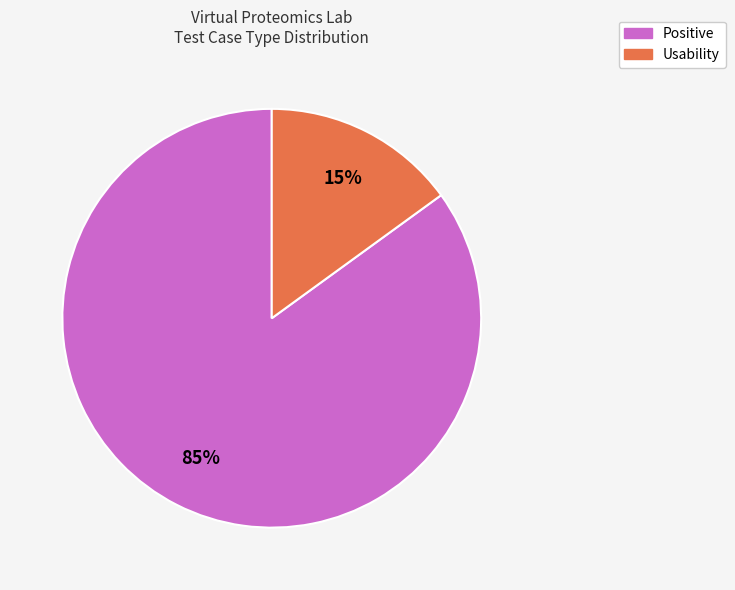

To the nearest percent, what is the average slice percentage?

50%